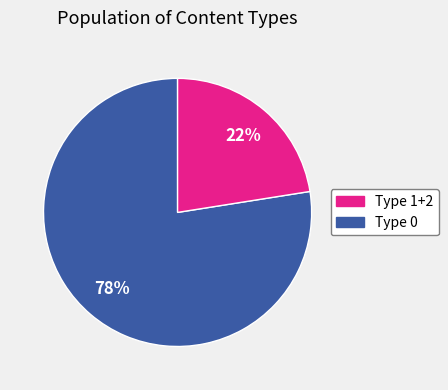

Does any single category account for the majority?

Yes